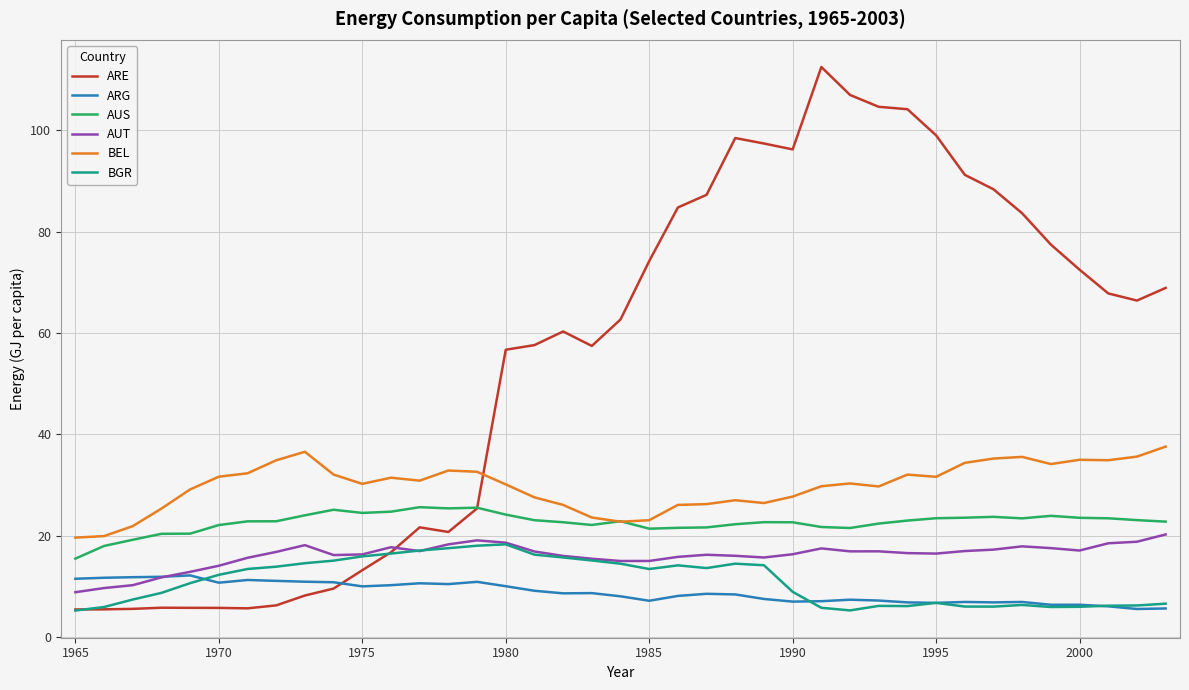

True or false: BEL has more than 0 interior local peaks.

True